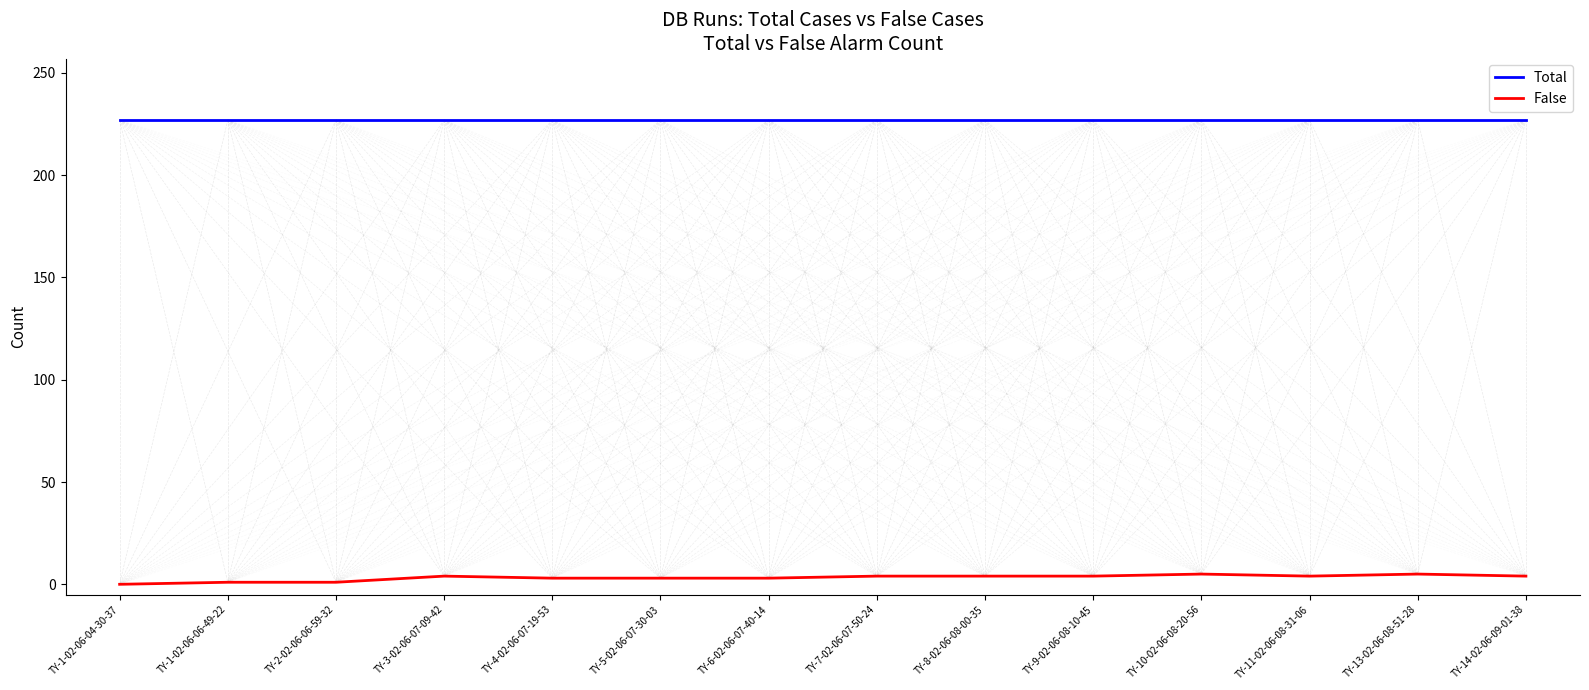

Rank the series at TY-1-02-06-04-30-37 from lowest to highest value.

False, Total